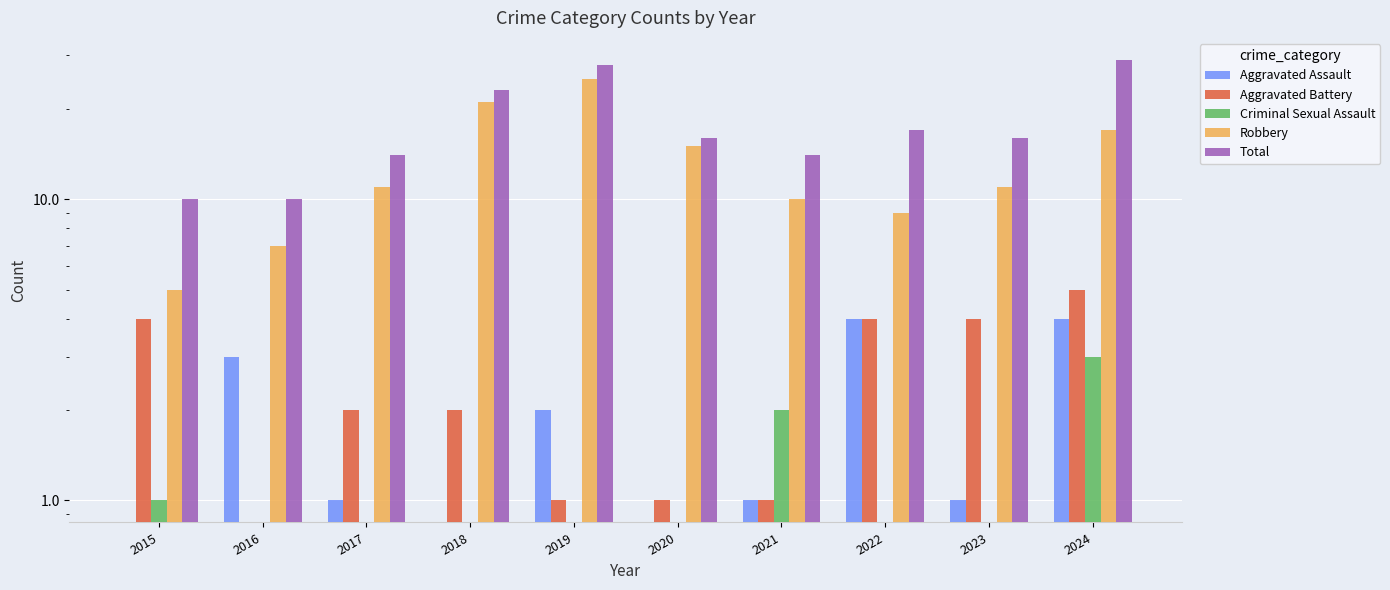

What is the difference between the Criminal Sexual Assault values at 2016 and 2021?

2